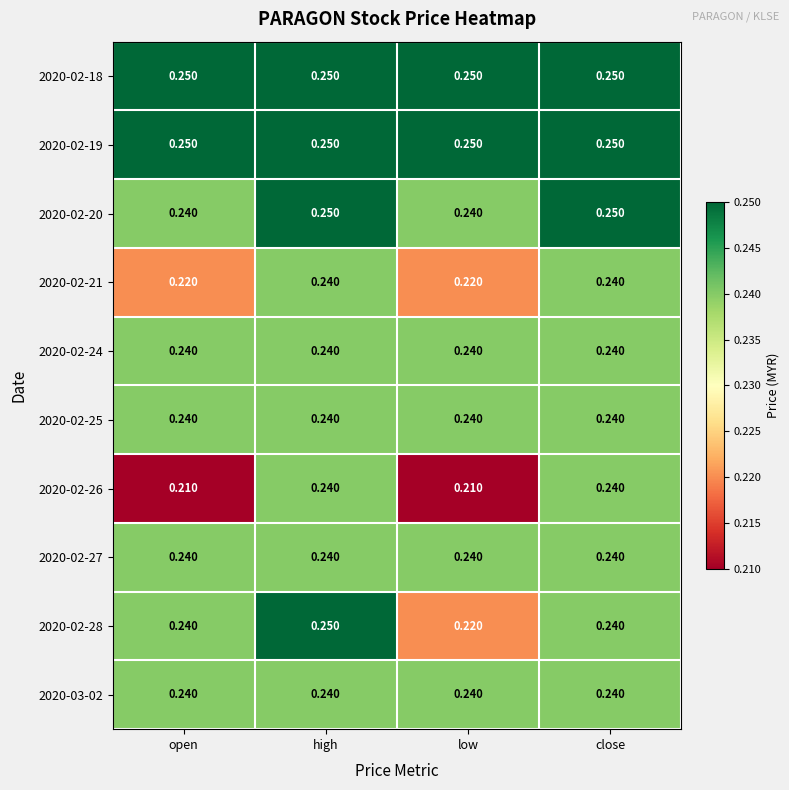

At which label does 2020-02-28 reach its peak?

high